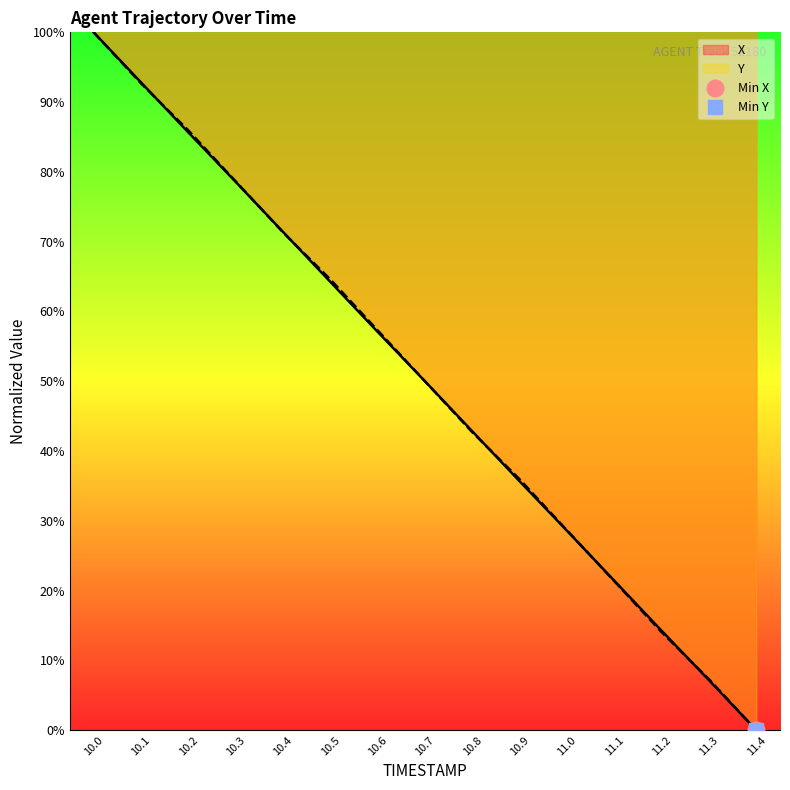

Which series ends up on top after the final intersection of Y and X?

Y